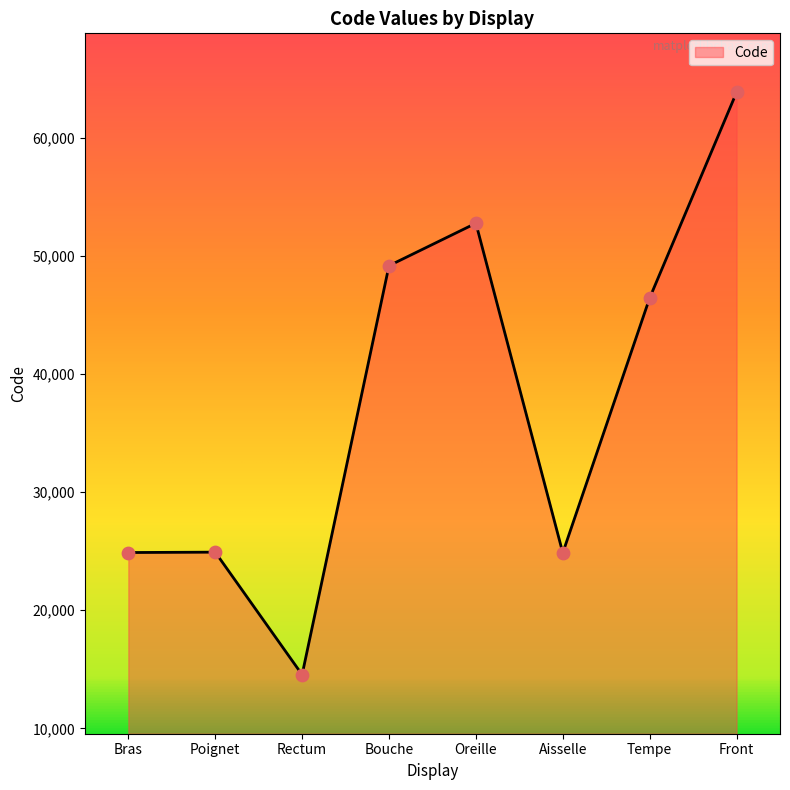

Which has a higher value, Tempe or Bouche?

Bouche